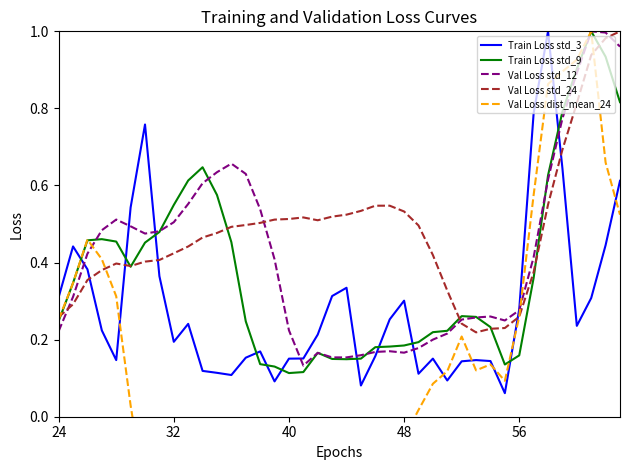

How many distinct data groups are displayed?

5